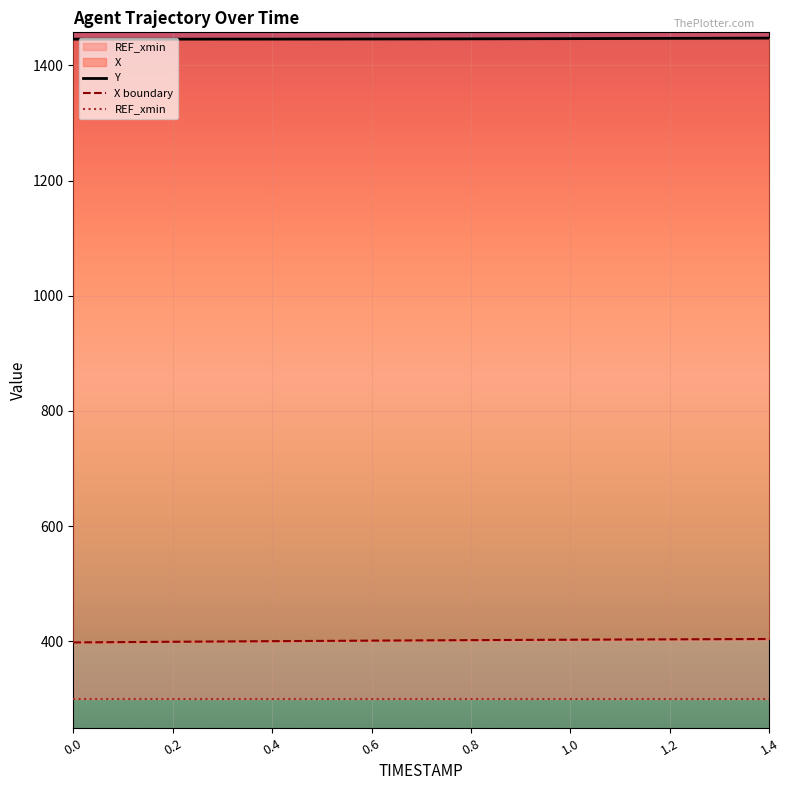

Rank the series at 0.4 from lowest to highest value.

X, Y